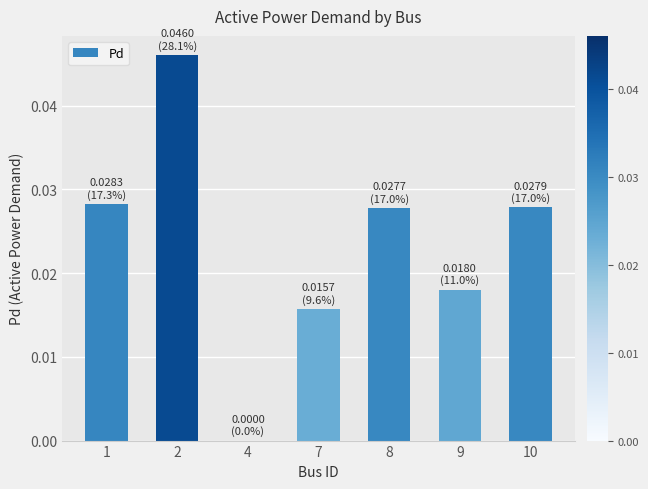

The value at 9 is 0.0. True or false?

True